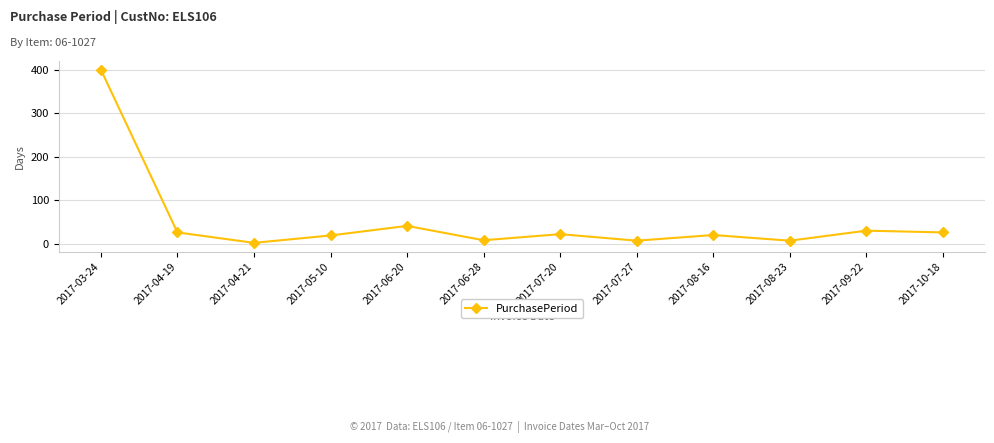

Which has a higher value, 2017-09-22 or 2017-06-28?

2017-09-22